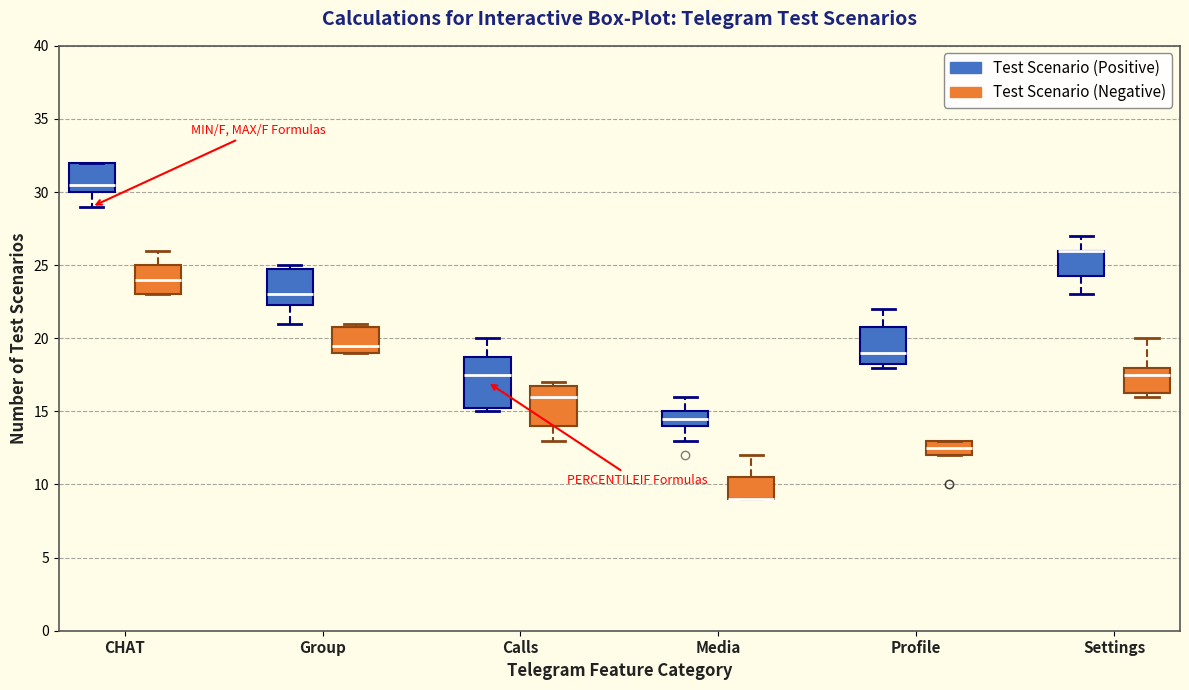

Reading left to right, transcribe this box plot: for each box, give where its median line is, the range the box spans, and where its two whiskers end, as read against the y-axis. The values are not printed on the chart, so give them approximately, as read against the axis.

CHAT (Test Scenario (Positive)): median 30.5, box 30.0 to 32.0, whiskers 29.0 to 32.0
CHAT (Test Scenario (Negative)): median 24.0, box 23.0 to 25.0, whiskers 23.0 to 26.0
Group (Test Scenario (Positive)): median 23.0, box 22.5 to 25.0, whiskers 21.0 to 25.0 (just above the box's upper edge)
Group (Test Scenario (Negative)): median 19.5, box 19.0 to 21.0, whiskers 19.0 to 21.0 (just above the box's upper edge)
Calls (Test Scenario (Positive)): median 17.5, box 15.5 to 19.0, whiskers 15.0 to 20.0
Calls (Test Scenario (Negative)): median 16.0, box 14.0 to 17.0, whiskers 13.0 to 17.0 (just above the box's upper edge)
Media (Test Scenario (Positive)): median 14.5, box 14.0 to 15.0, whiskers 13.0 to 16.0
Media (Test Scenario (Negative)): median 9.0 (drawn on the box's lower edge), box 9.0 to 10.5, whiskers 9.0 to 12.0
Profile (Test Scenario (Positive)): median 19.0, box 18.5 to 21.0, whiskers 18.0 to 22.0
Profile (Test Scenario (Negative)): median 12.5, box 12.0 to 13.0, whiskers 12.0 to 13.0
Settings (Test Scenario (Positive)): median 26.0 (drawn on the box's upper edge), box 24.5 to 26.0, whiskers 23.0 to 27.0
Settings (Test Scenario (Negative)): median 17.5, box 16.5 to 18.0, whiskers 16.0 to 20.0